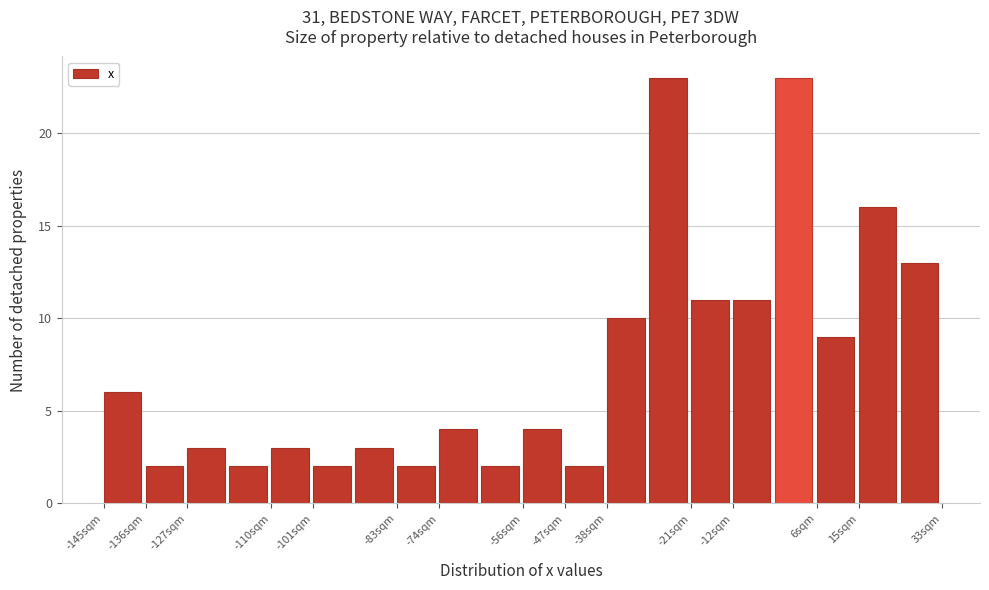

Reading left to right, list every bar in this chart as the range it spans on the x-axis followed by its height. Neither the bar edges nor the heights are printed on the chart, so give them approximately, as read against the axes.

-145 to -136: 6
-136 to -127: 2
-127 to -118: 3
-118 to -110: 2
-110 to -101: 3
-101 to -92: 2
-92 to -83: 3
-83 to -74: 2
-74 to -65: 4
-65 to -56: 2
-56 to -47: 4
-47 to -38: 2
-38 to -30: 10
-30 to -21: 23
-21 to -12: 11
-12 to -3: 11
-3 to 6: 23
6 to 15: 9
15 to 24: 16
24 to 33: 13